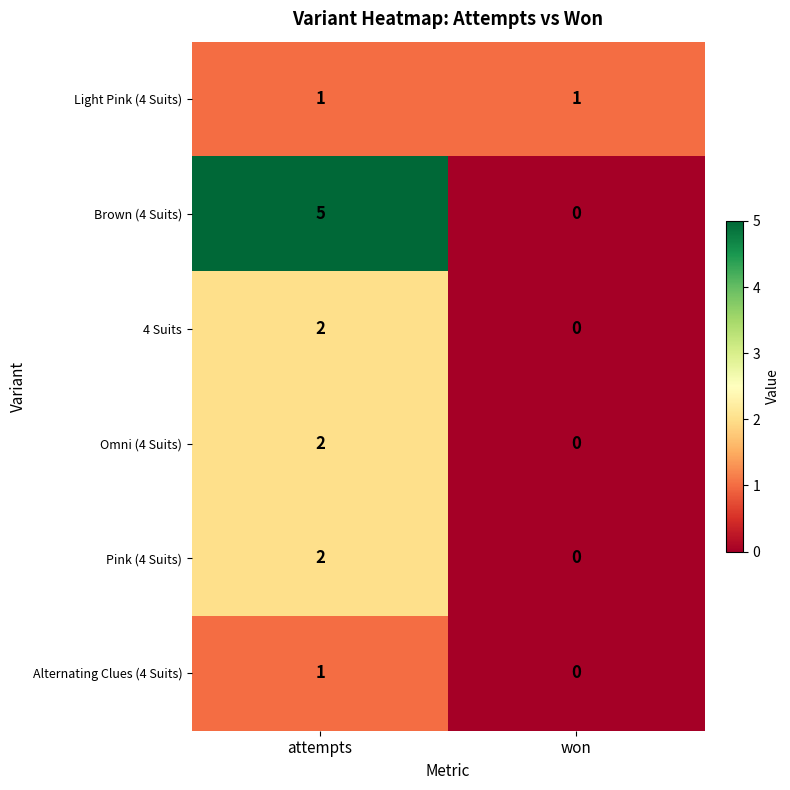

Where is Alternating Clues (4 Suits) nearest to the value 0?

won